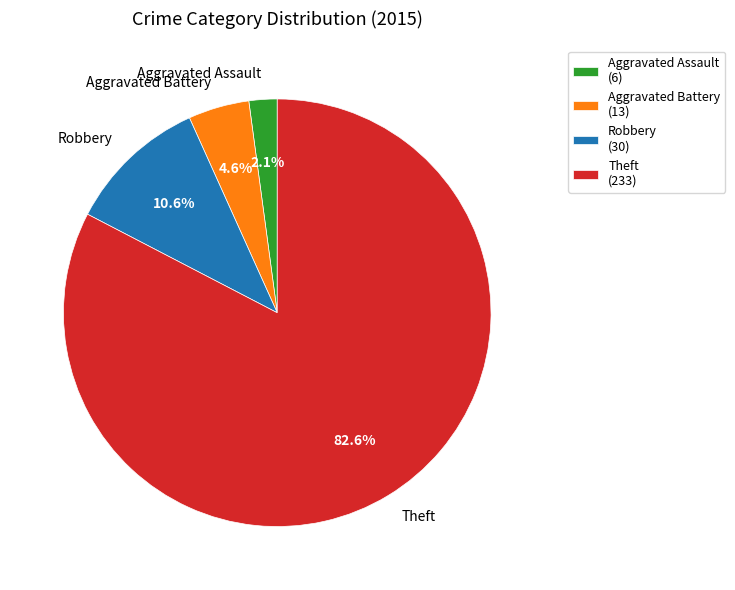

What is the largest slice in the pie chart?

Theft